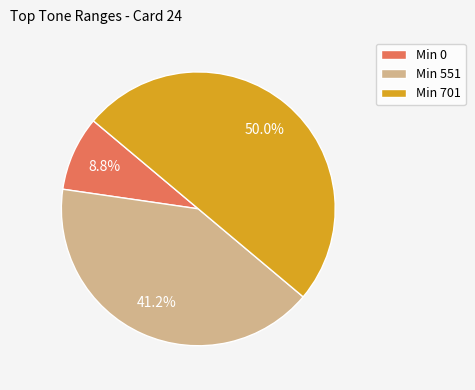

What percentage do Min 701 and Min 0 together represent?

58.8%